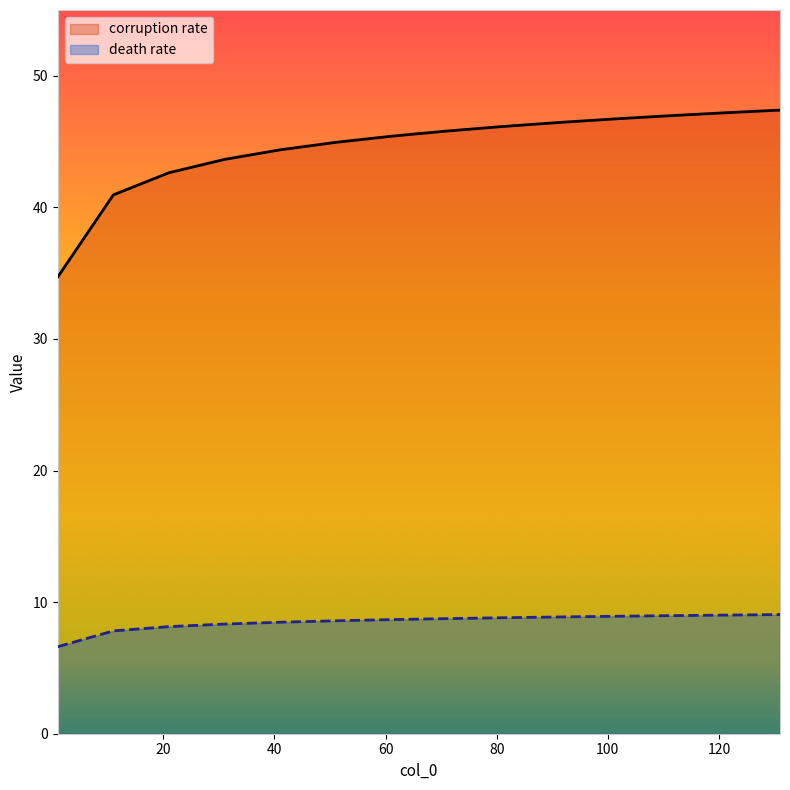

Does the chart display data point markers on the line(s)?

No